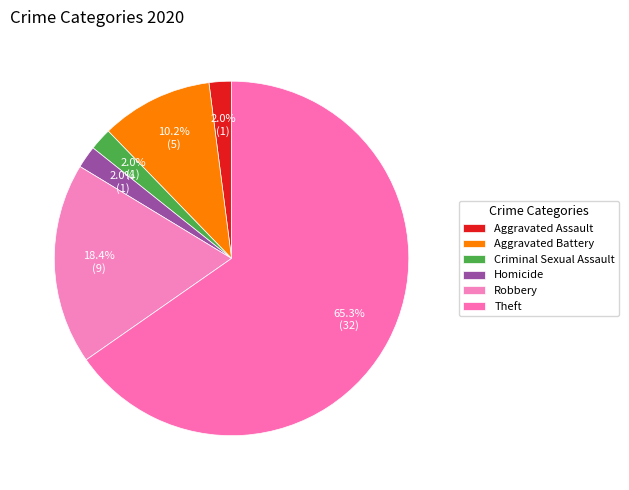

To the nearest percent, what percentage of the pie is Aggravated Battery?

10%